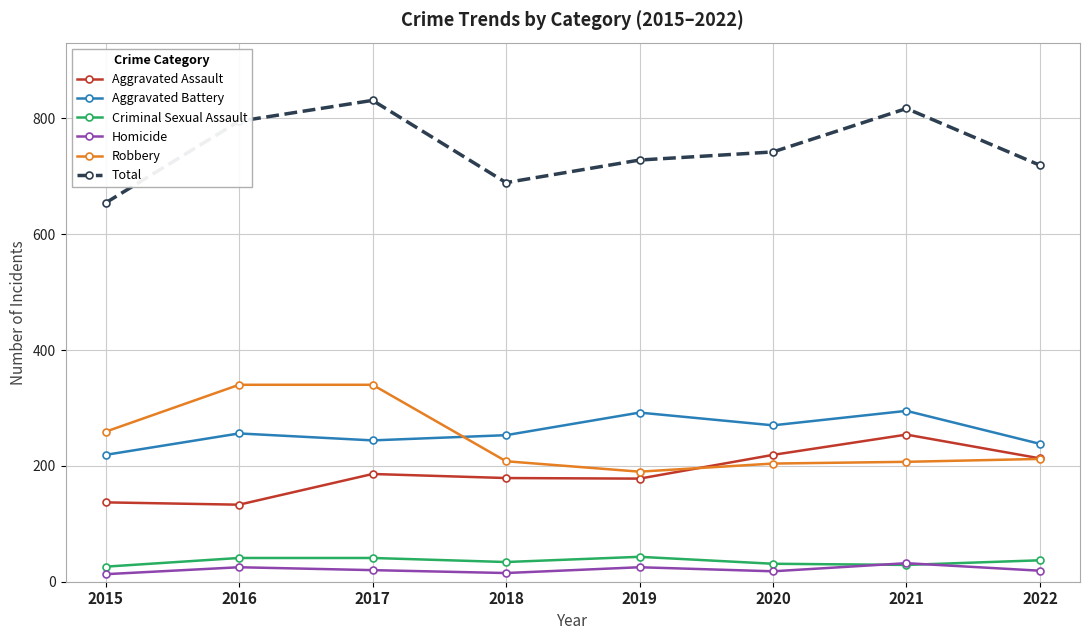

The Robbery series shows 112 at 2021. True or false?

False